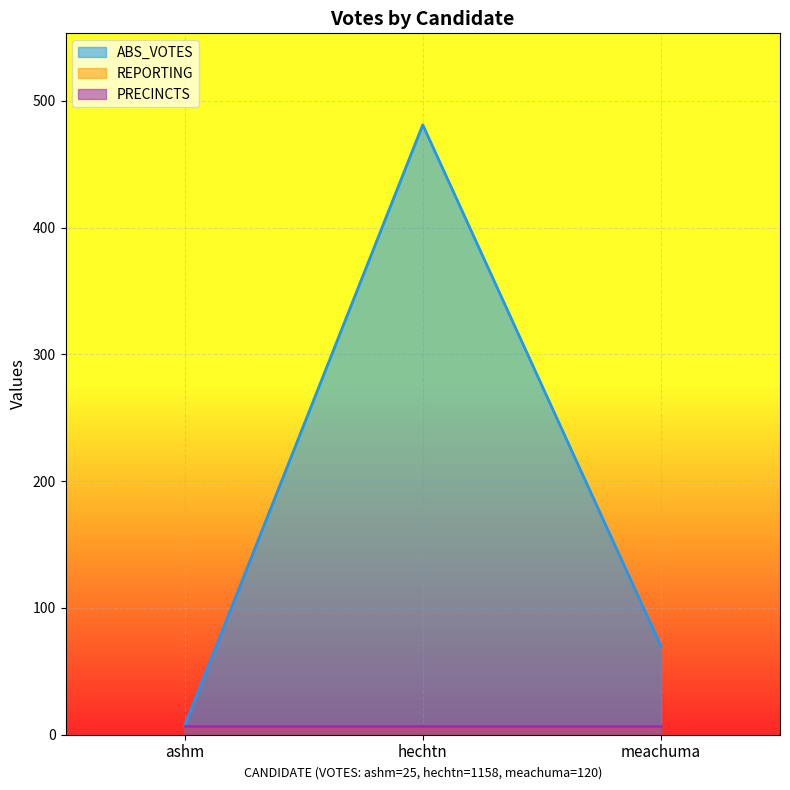

What are all the series names shown in the legend?

ABS_VOTES, REPORTING, PRECINCTS